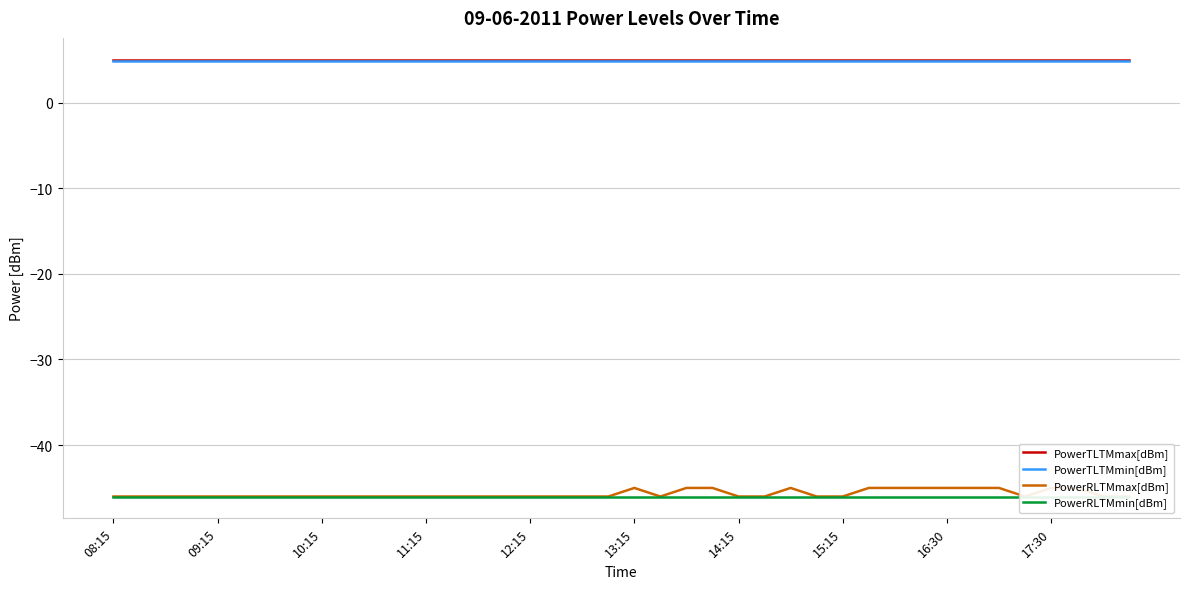

True or false: PowerTLTMmin[dBm] has more than 2 points higher than both neighbors.

False